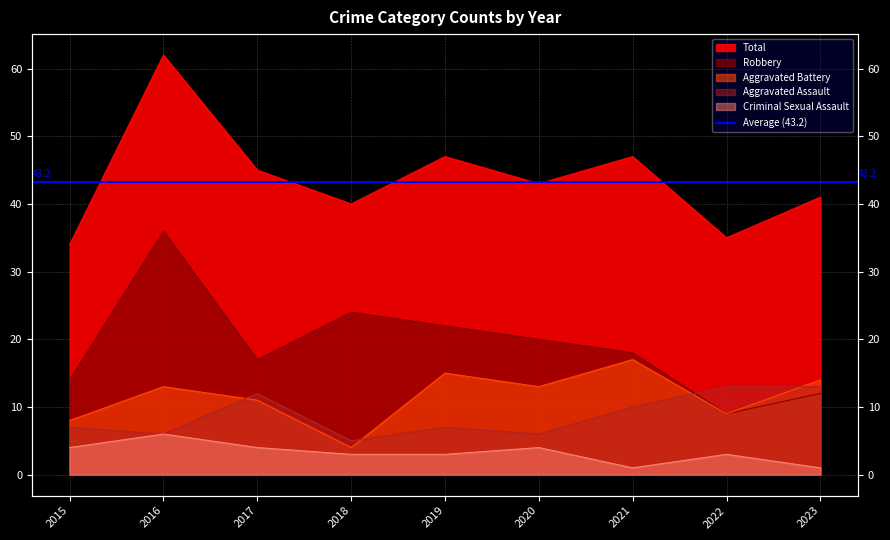

True or false: Criminal Sexual Assault and Aggravated Battery intersect in this chart.

False